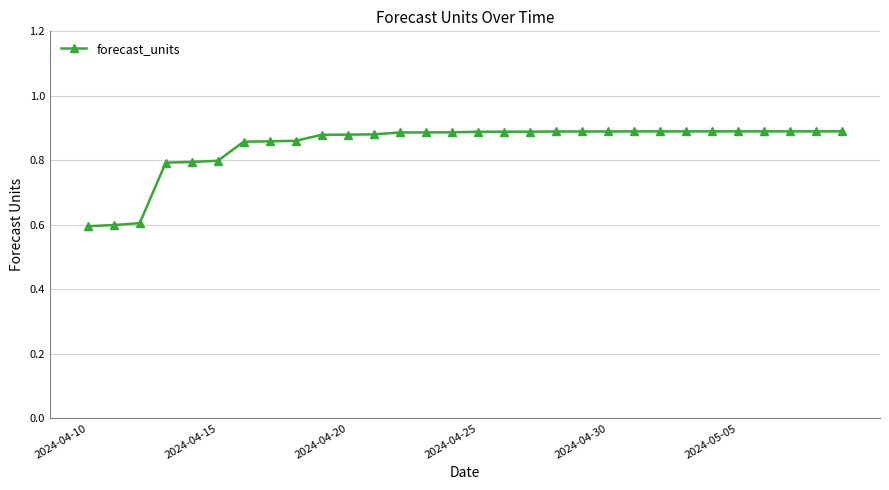

What is the smallest value displayed?

0.6